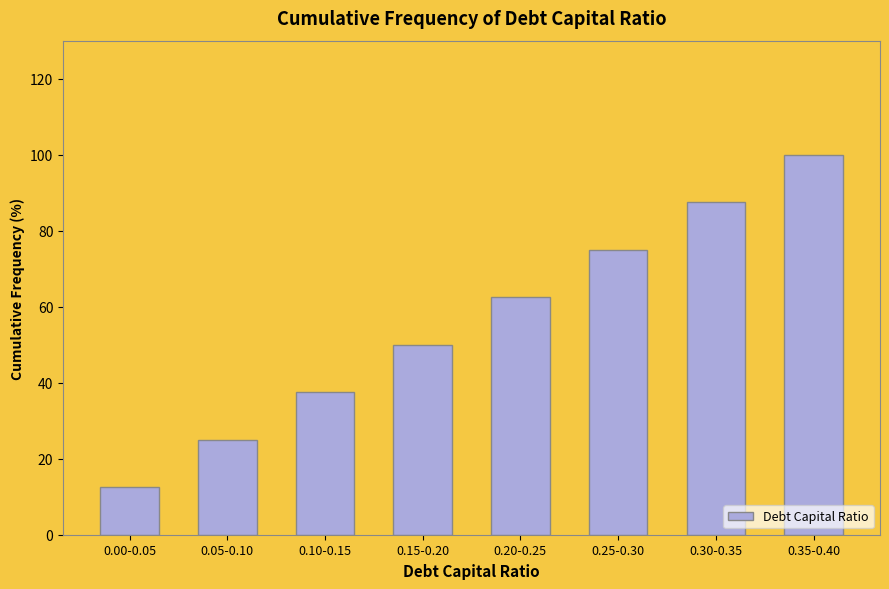

Reading left to right, list all the values displayed in this chart.

0.00-0.05=12.5	0.05-0.10=25.0	0.10-0.15=37.5	0.15-0.20=50.0	0.20-0.25=62.5	0.25-0.30=75.0	0.30-0.35=87.5	0.35-0.40=100.0